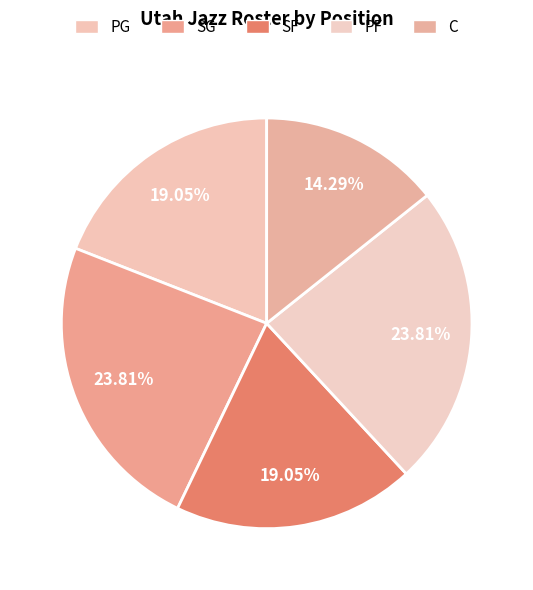

Rank the categories by value from highest to lowest.

SG, PF, PG, SF, C